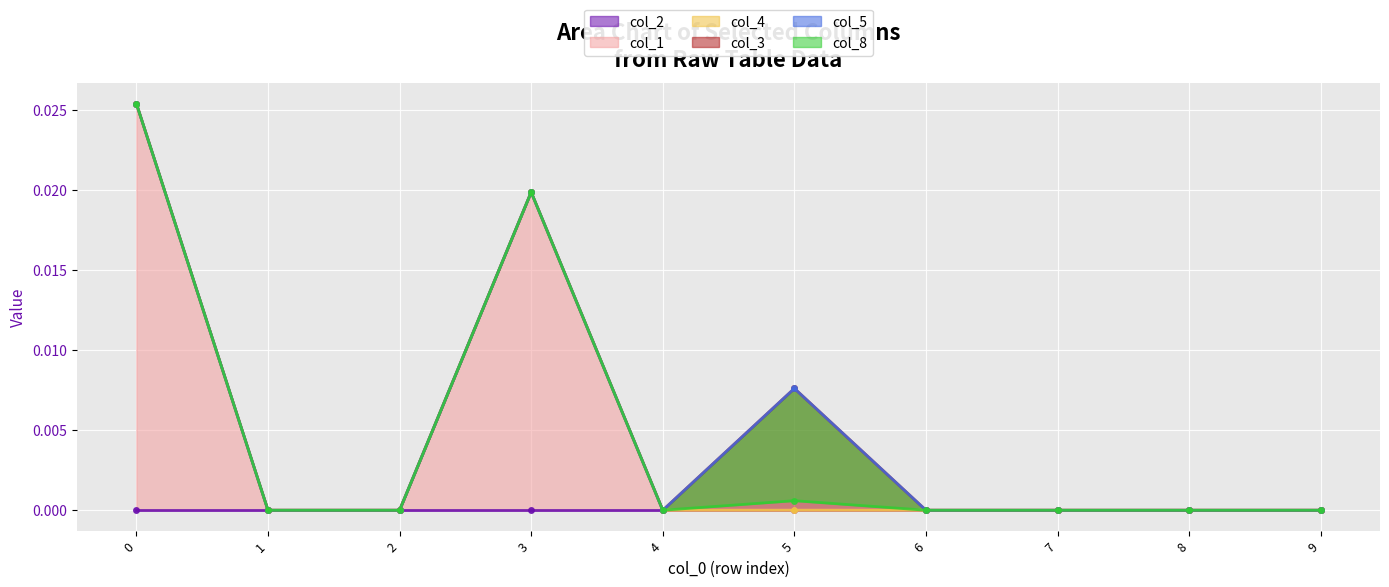

Which series changed the most between 4 and 9?

col_2